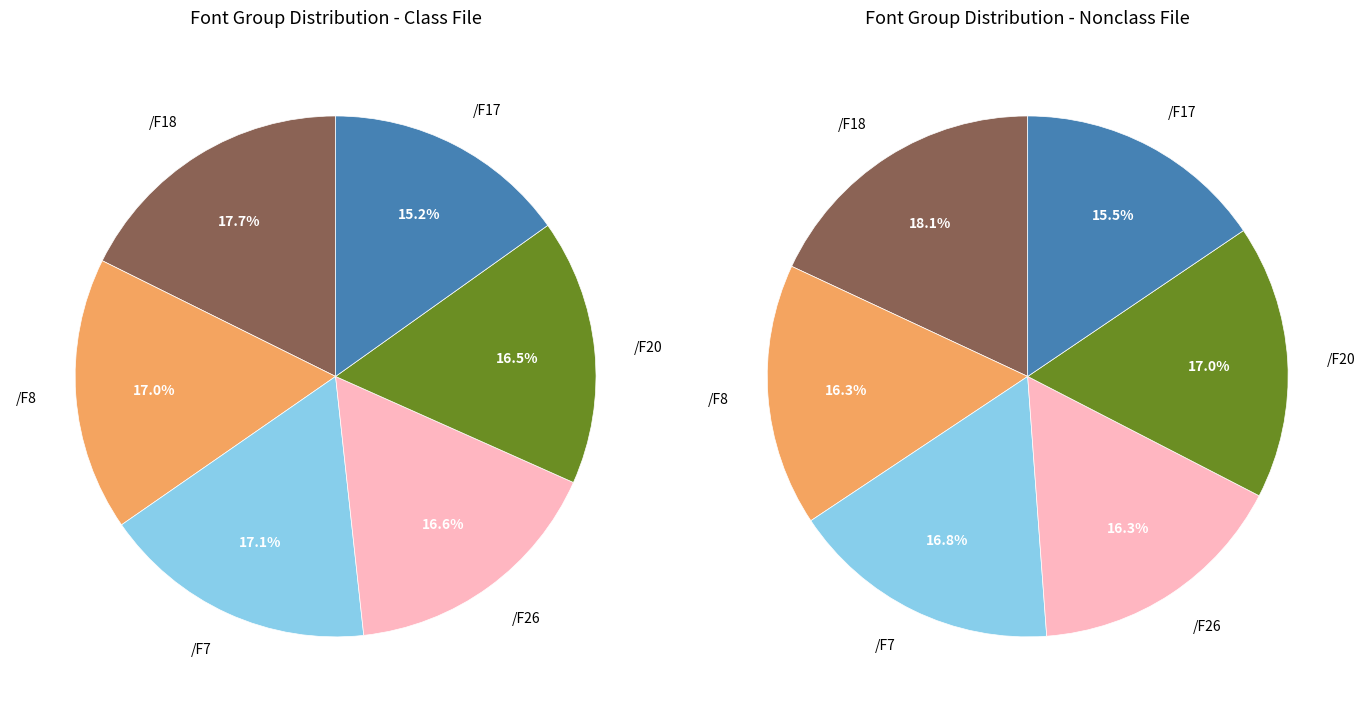

Is there a majority slice in this chart?

No